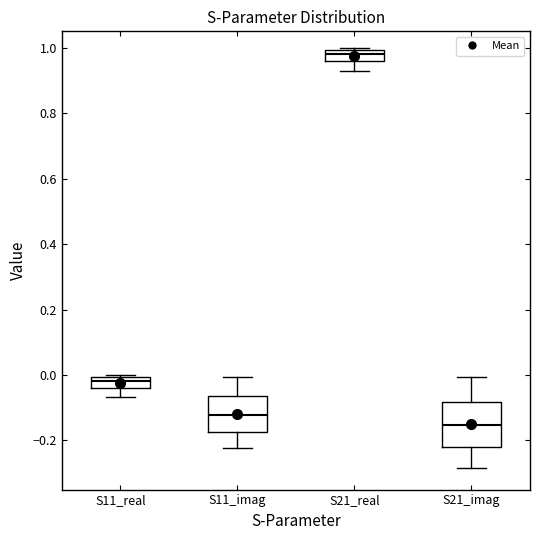

Reading left to right, transcribe this box plot: for each box, give where its median line is, the range the box spans, and where its two whiskers end, as read against the y-axis. The values are not printed on the chart, so give them approximately, as read against the axis.

S11_real: median -0.02, box -0.04 to 0.00, whiskers -0.06 to 0.00
S11_imag: median -0.12, box -0.18 to -0.06, whiskers -0.22 to 0.00
S21_real: median 0.98, box 0.96 to 1.00, whiskers 0.92 to 1.00
S21_imag: median -0.16, box -0.22 to -0.08, whiskers -0.28 to 0.00